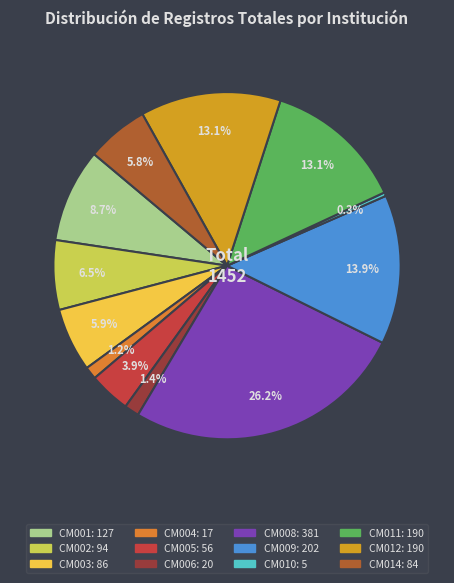

Count the number of slices in the pie.

12